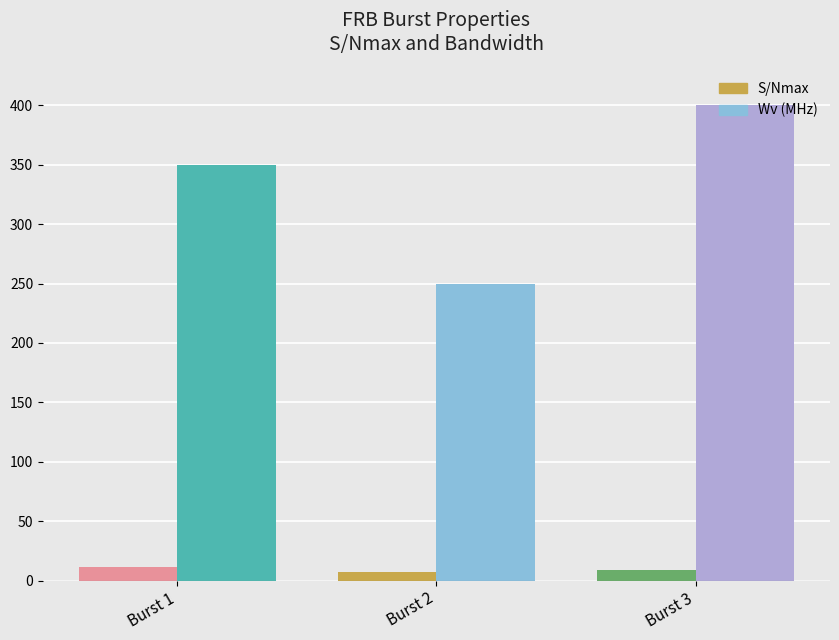

What is the average value of the S/Nmax series?

9